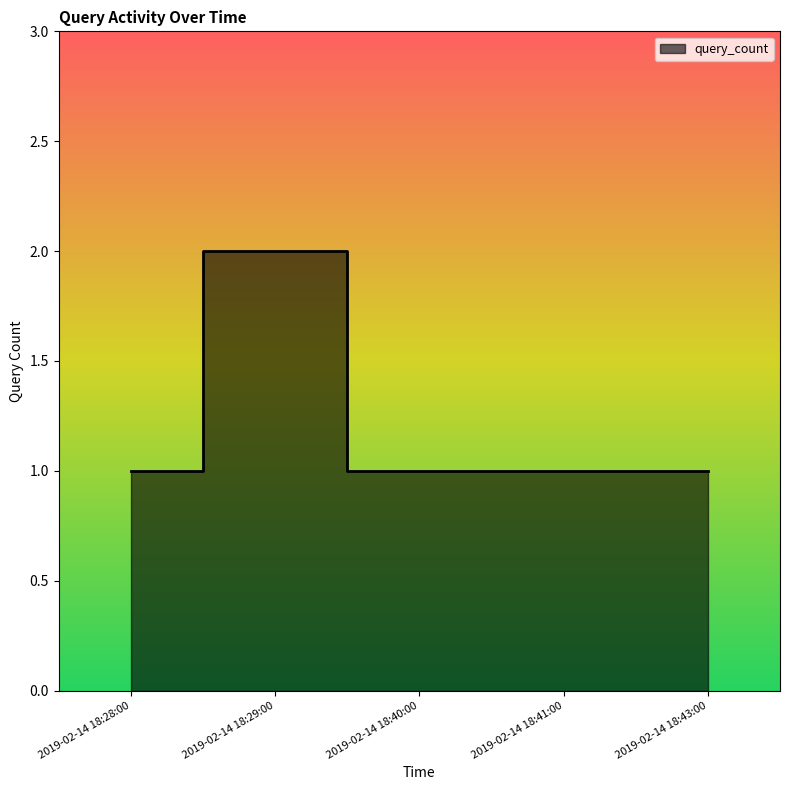

Where is the first local maximum?

2019-02-14 18:29:00